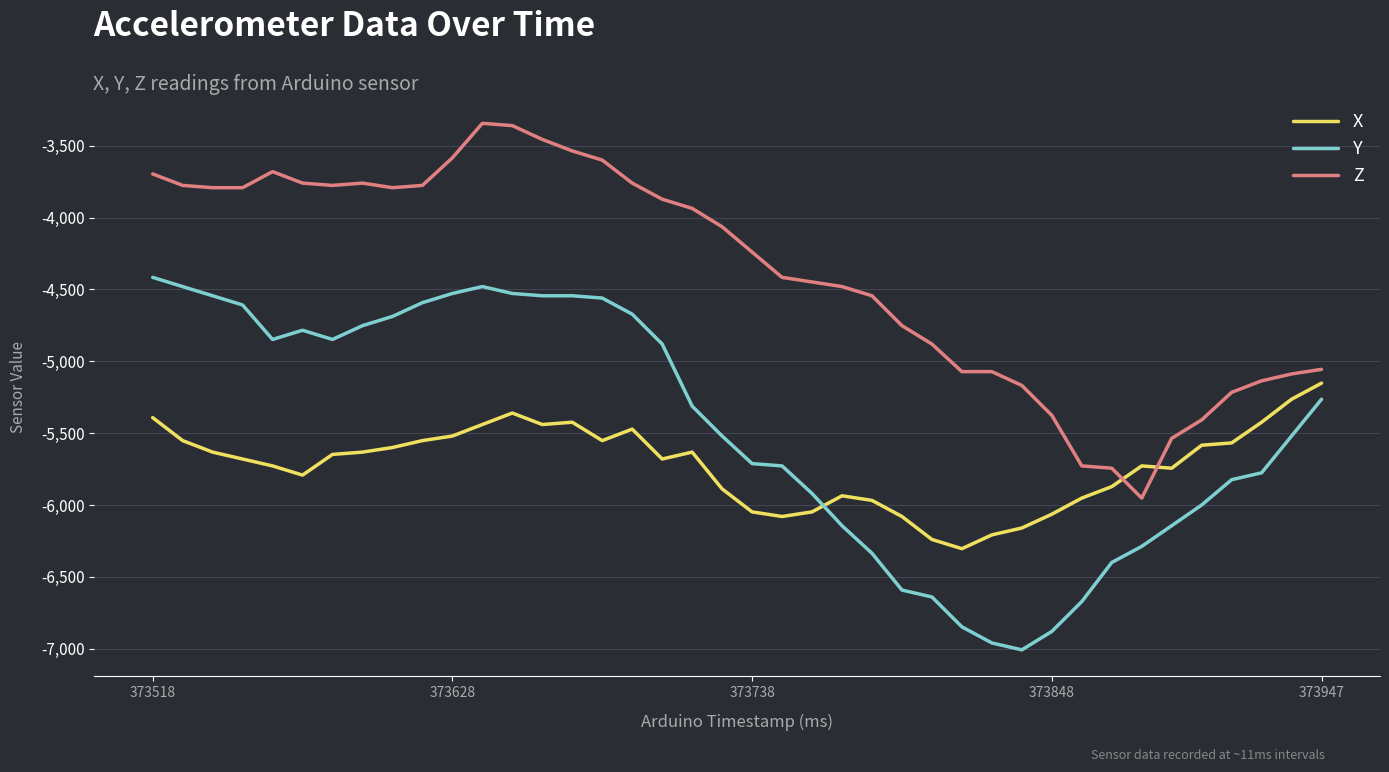

True or false: Z and Y intersect in this chart.

False